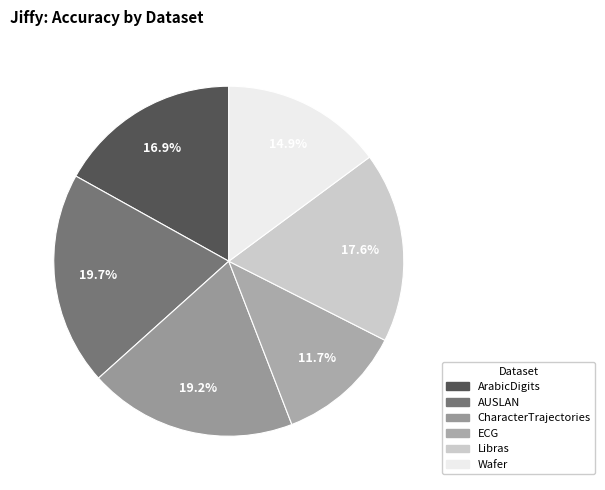

Between ECG and Wafer, which is larger?

Wafer